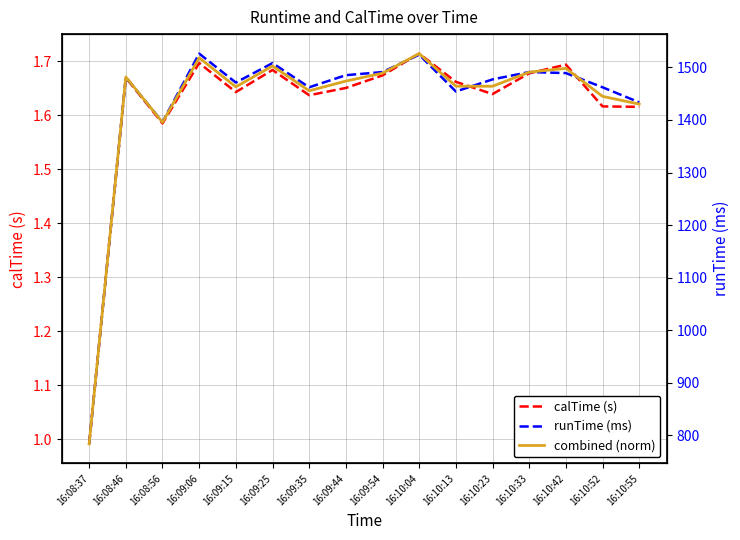

Rank the categories by combined (norm) value from lowest to highest.

16:08:37, 16:08:56, 16:10:55, 16:10:52, 16:09:35, 16:09:15, 16:10:23, 16:10:13, 16:09:44, 16:08:46, 16:09:54, 16:10:33, 16:10:42, 16:09:25, 16:09:06, 16:10:04